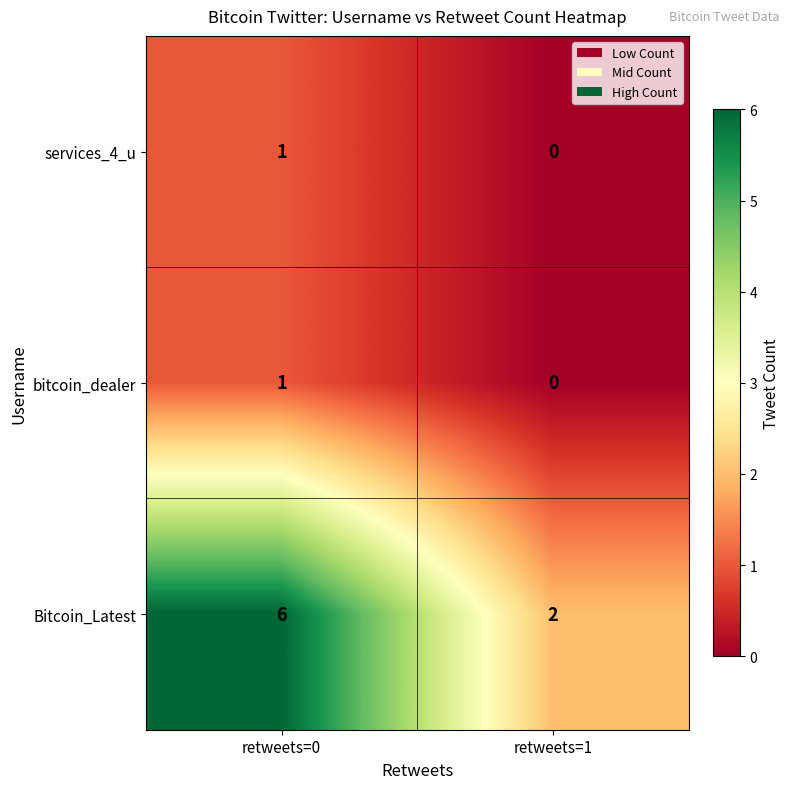

List the labels in order of Bitcoin_Latest value, largest first.

retweets=0, retweets=1